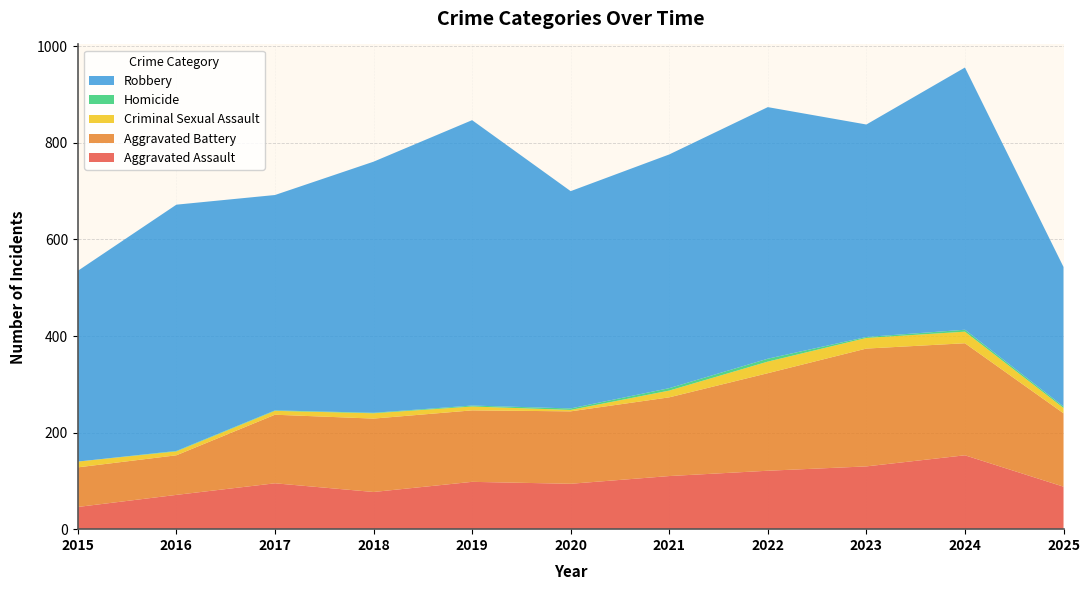

Reading left to right, list all the values displayed in this chart.

Aggravated Assault: 2015=46	2016=71	2017=95	2018=77	2019=98	2020=94	2021=110	2022=121	2023=130	2024=153	2025=88
Aggravated Battery: 2015=82	2016=82	2017=142	2018=152	2019=148	2020=150	2021=163	2022=202	2023=244	2024=232	2025=152
Criminal Sexual Assault: 2015=12	2016=8	2017=8	2018=11	2019=8	2020=3	2021=14	2022=24	2023=22	2024=24	2025=11
Homicide: 2015=0	2016=1	2017=1	2018=1	2019=2	2020=3	2021=5	2022=6	2023=2	2024=4	2025=3
Robbery: 2015=395	2016=510	2017=446	2018=520	2019=591	2020=450	2021=484	2022=521	2023=440	2024=543	2025=289